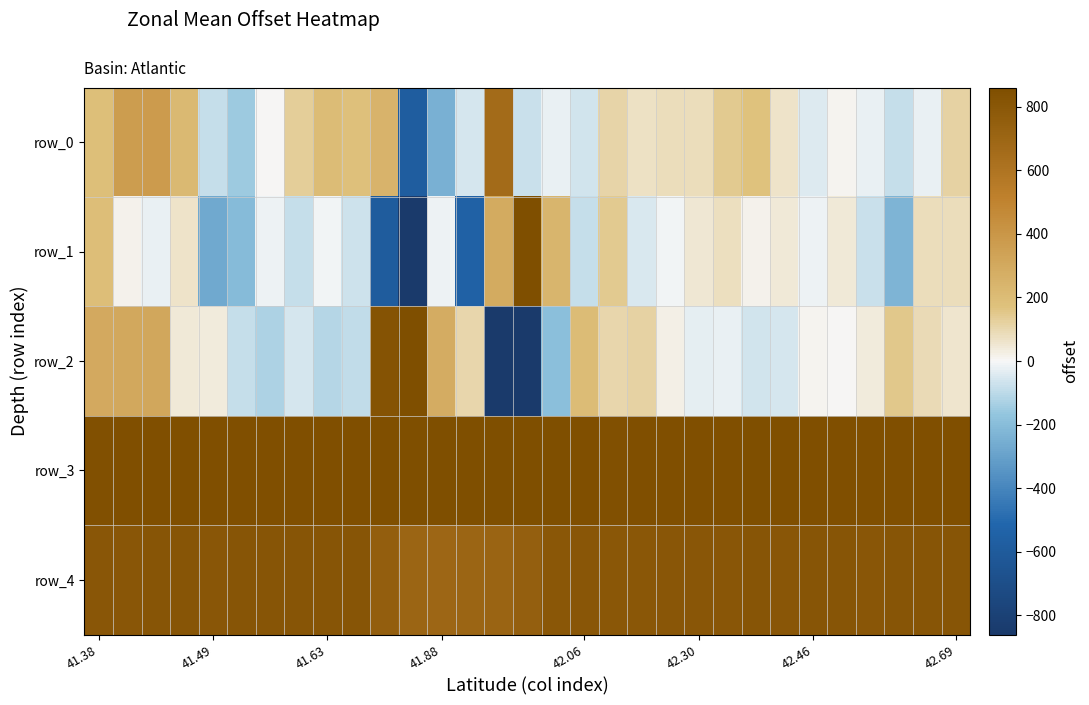

How many data points in row_0 are less than 71?

15